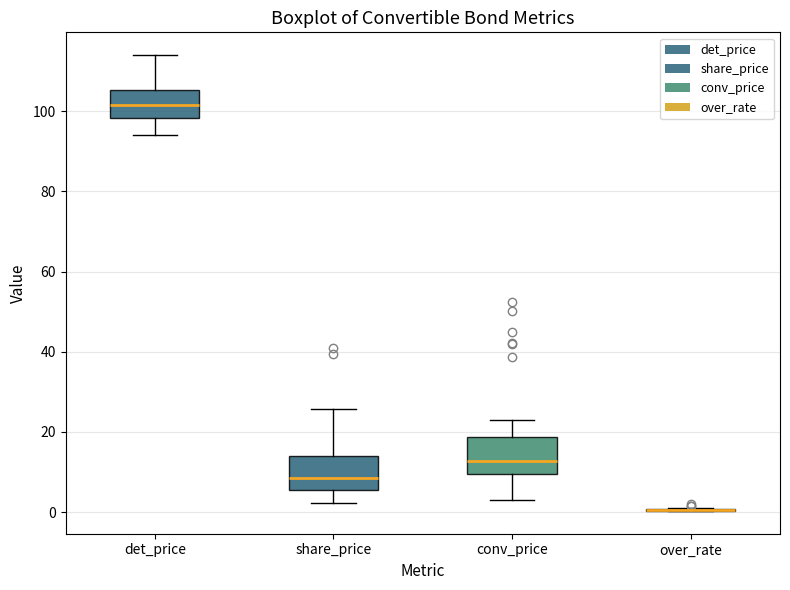

Where does the median line of the box for conv_price sit on the y-axis? The values are not printed on the chart, so give them approximately, as read against the axis.

12